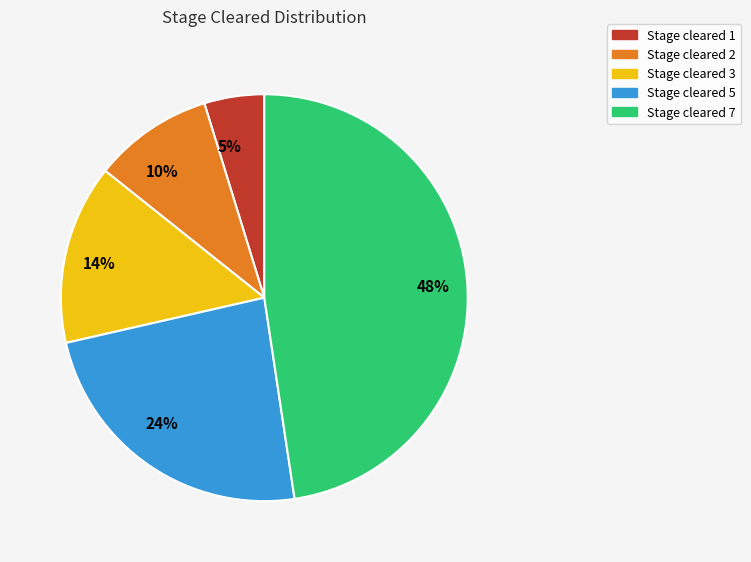

What percentage is the 5% slice, to the nearest percent?

5%